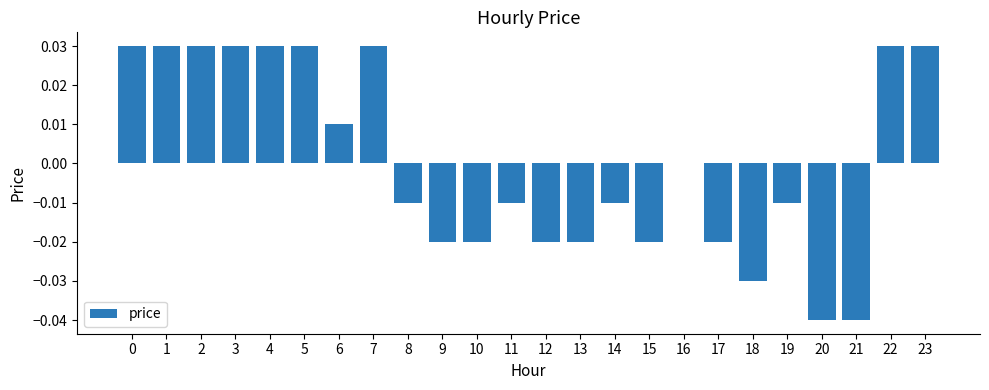

The value at 0 is 0.0. True or false?

True